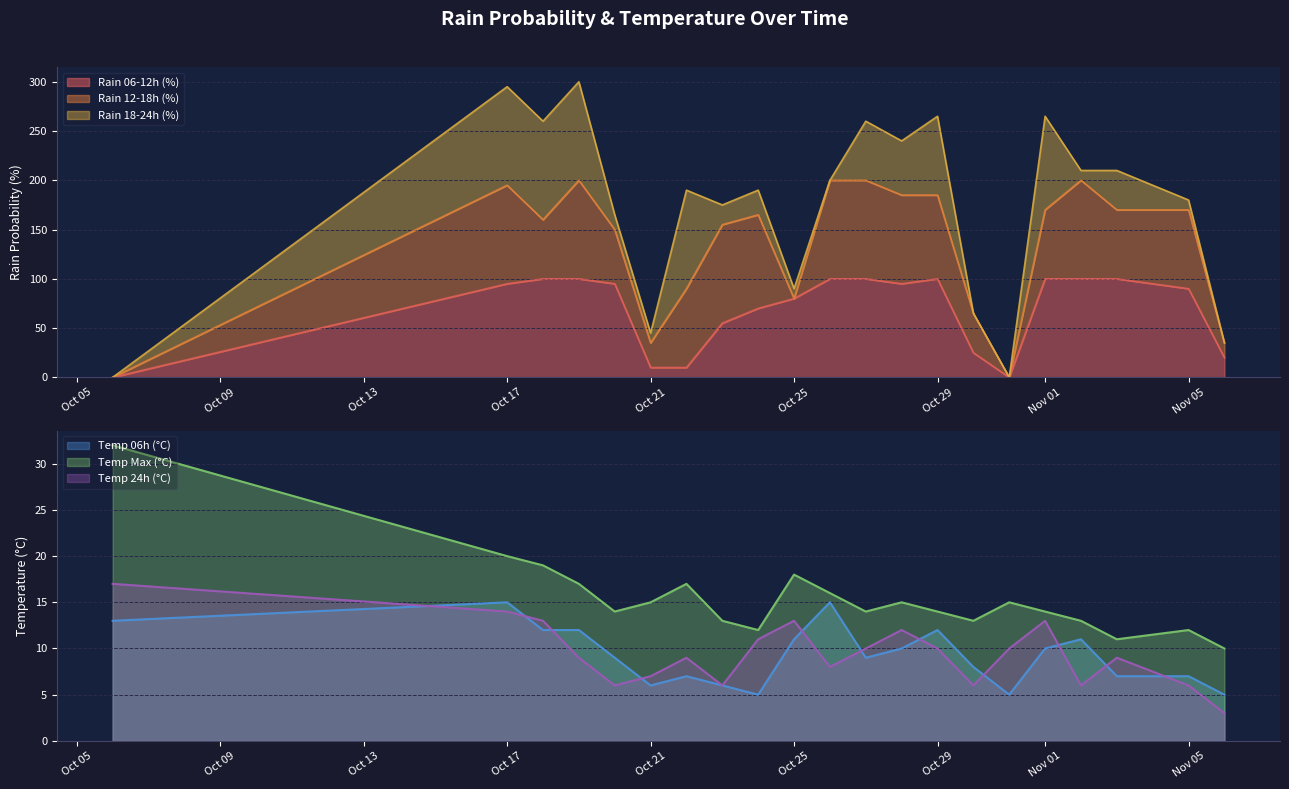

What is the value of the temp_max point at the 2nd from the left?

20